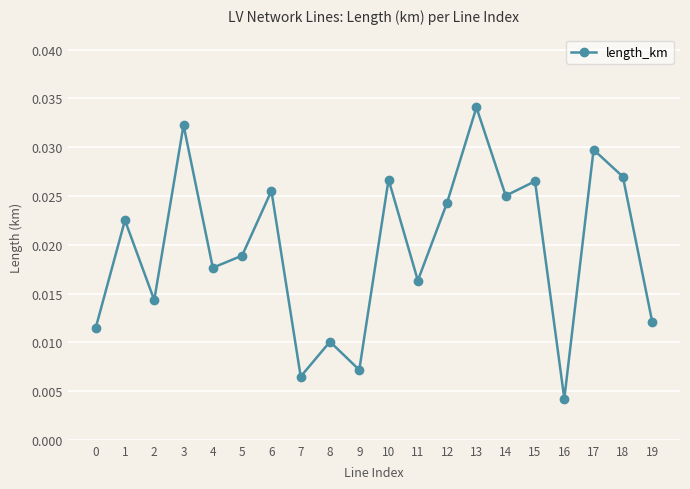

Between 11 and 5, which is larger?

5